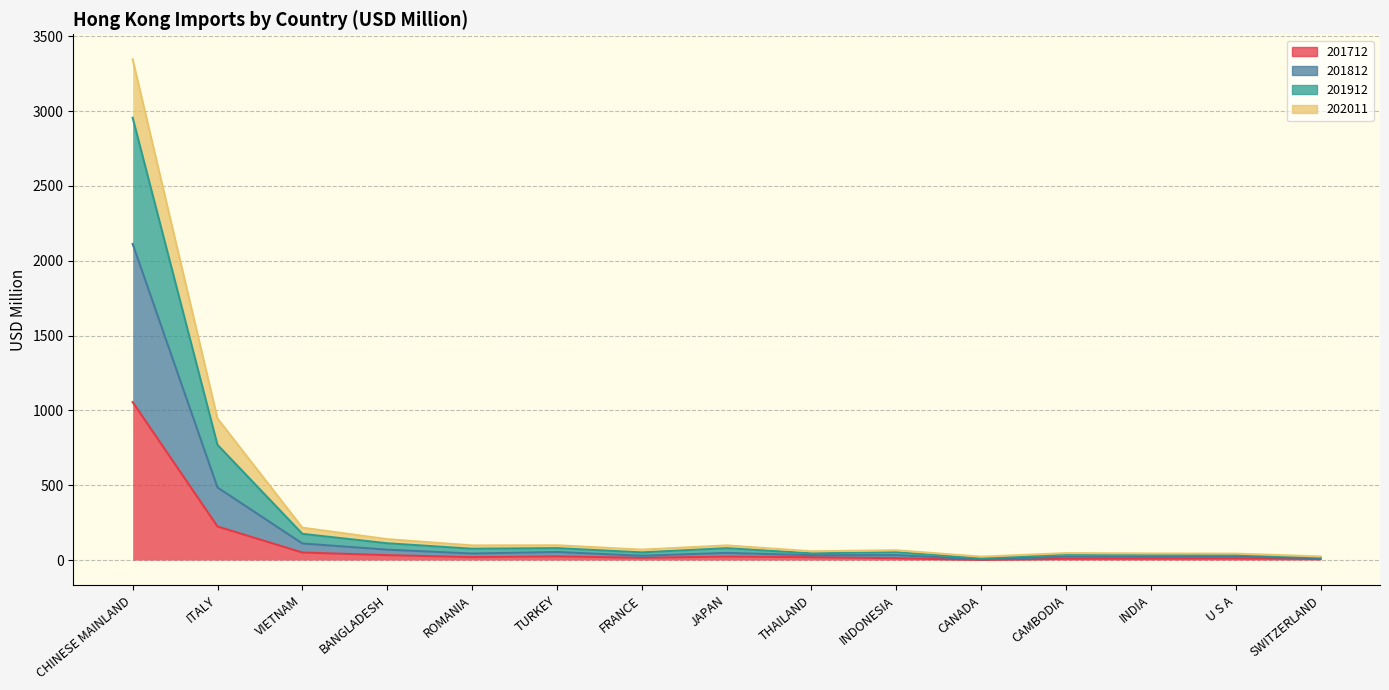

The 201712 series shows 635.2 at CHINESE MAINLAND. True or false?

False